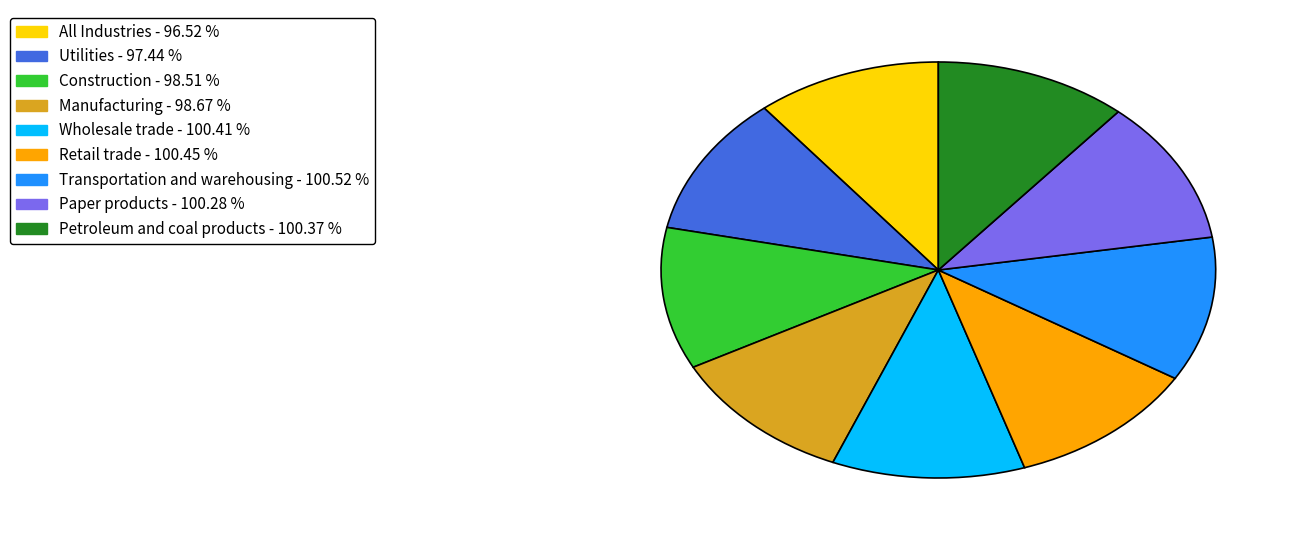

What is the ratio of the value at Petroleum and coal products to the value at All Industries?

1.0